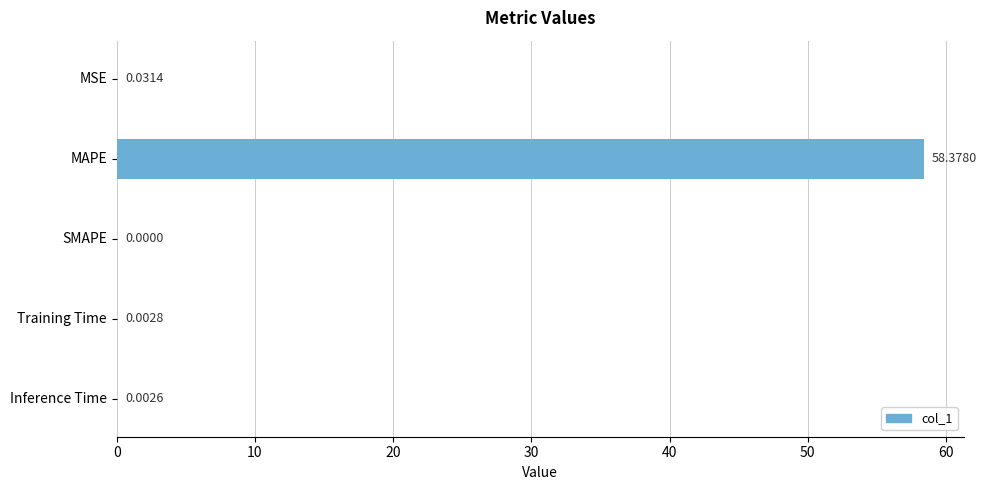

What is the average value?

11.7